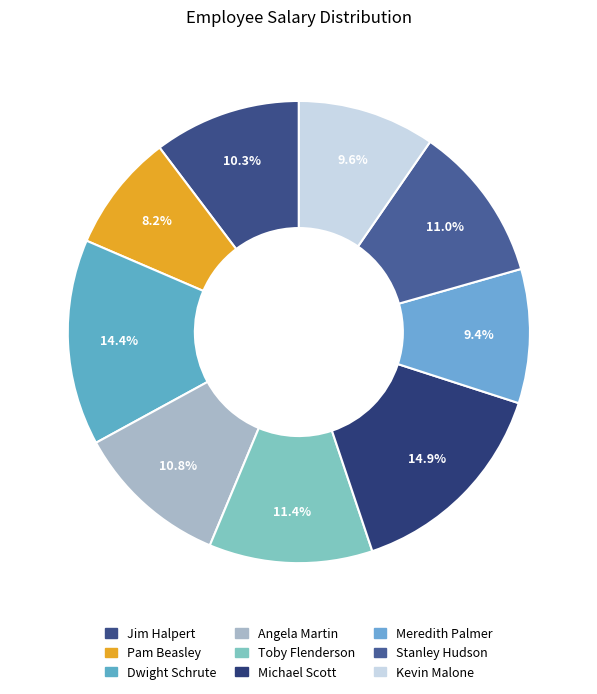

Does Dwight Schrute represent more than half of the total?

No